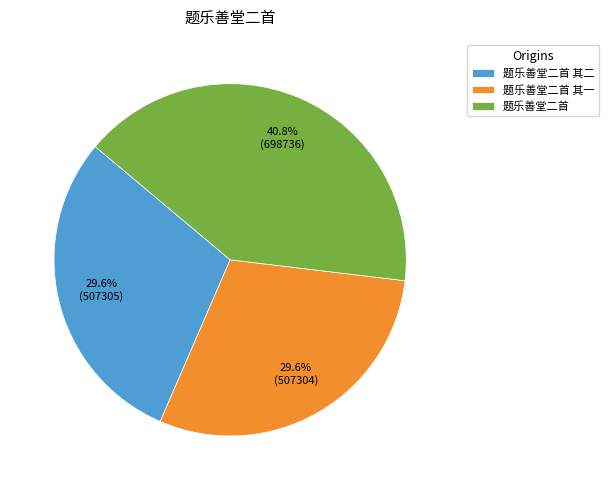

Does 题乐善堂二首 其一 account for over 50% of the chart?

No